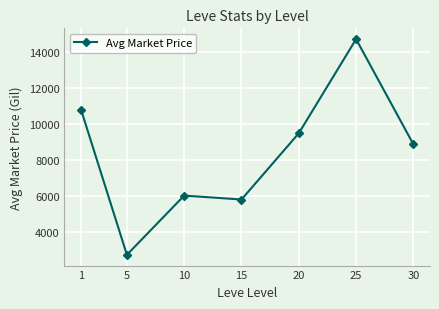

Count the number of categories in the chart.

7